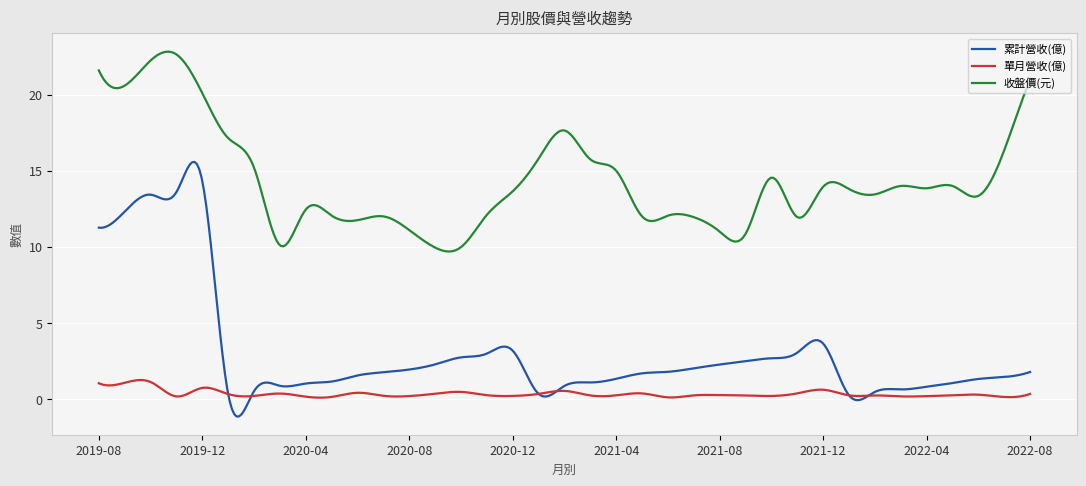

Rank the series by their maximum value, from highest to lowest.

收盤價(元), 累計營收(億), 單月營收(億)